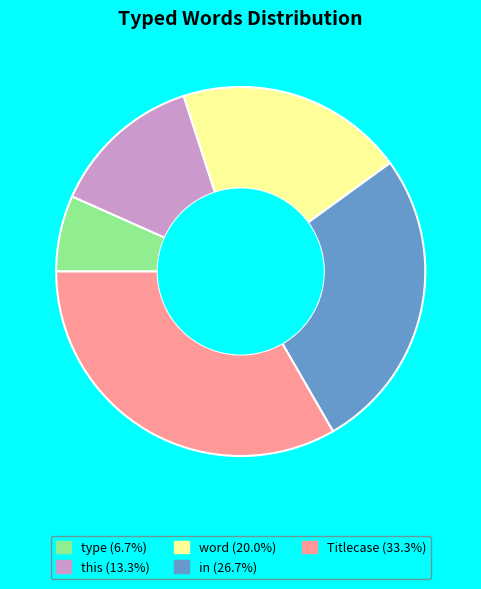

Does in represent more than half of the total?

No